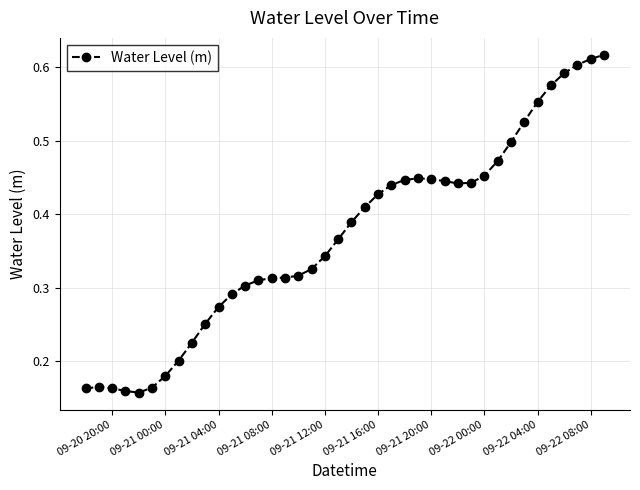

Count the values in the range 0 to 1.

40